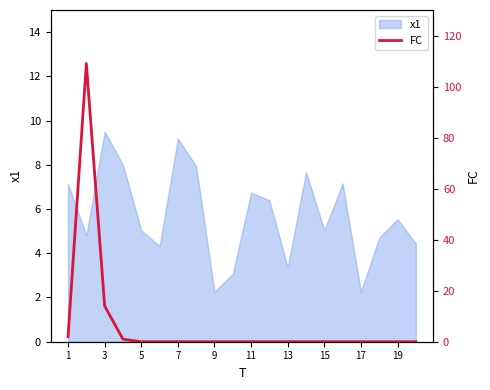

Is it true that x1 equals 3.4 at 19?

False